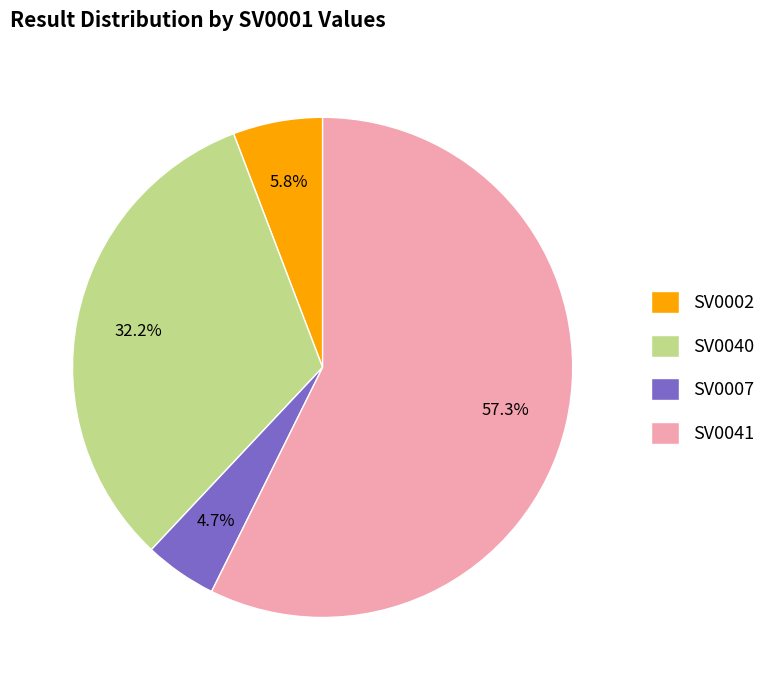

Combined, what portion of the pie is SV0002 and SV0041?

63.1%